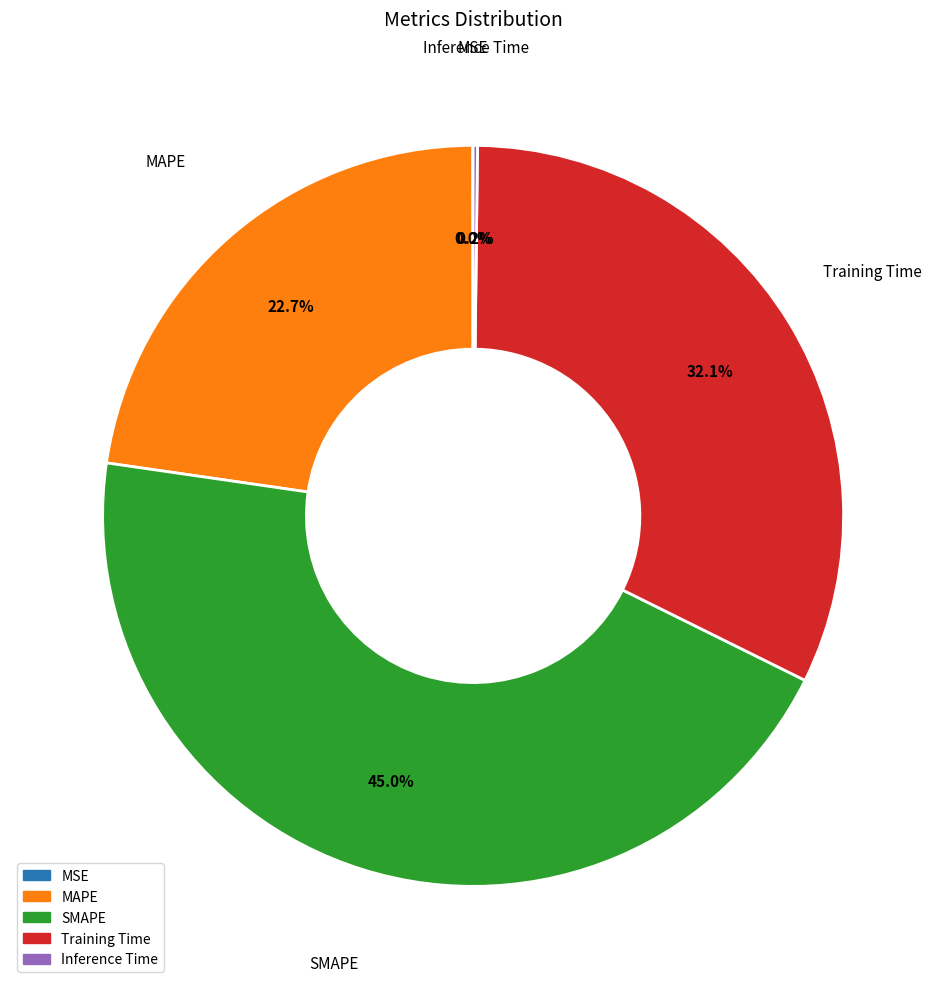

Does Training Time represent more than half of the total?

No